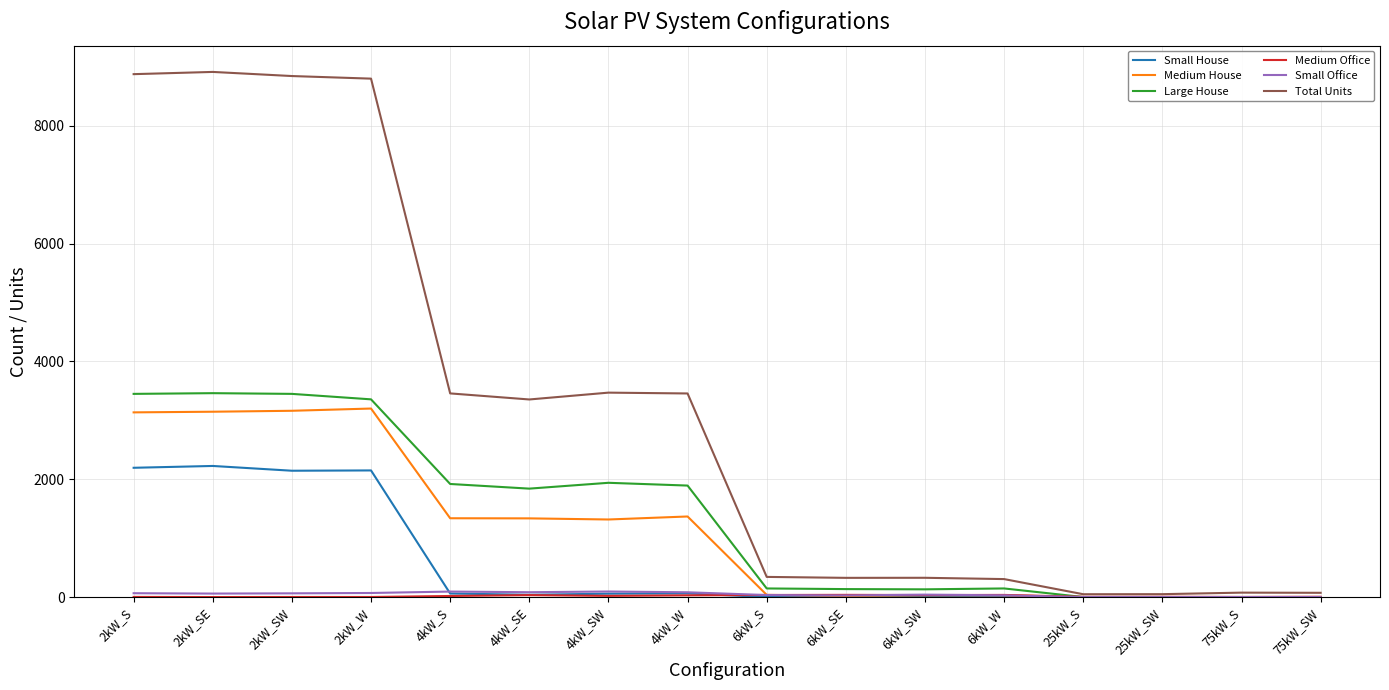

Where is Medium House nearest to the value 1600?

4kW_W